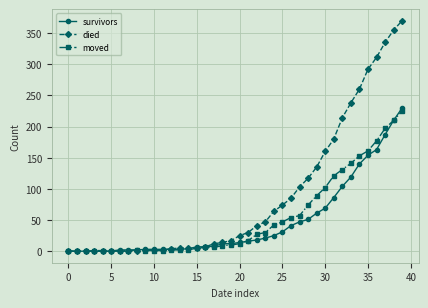

What is the maximum value shown in the chart?

370